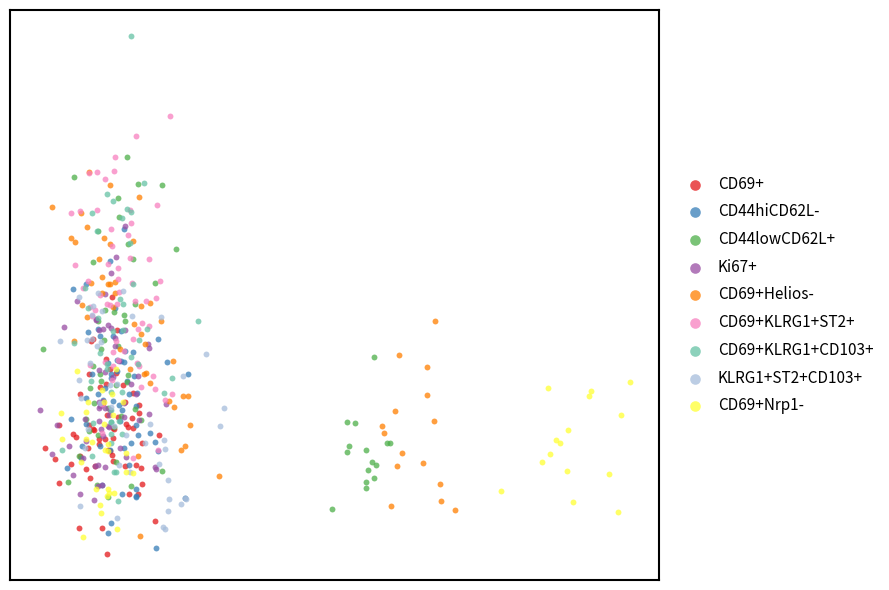

What are all the series names shown in the legend?

CD69+, CD44hiCD62L-, CD44lowCD62L+, Ki67+, CD69+Helios-, CD69+KLRG1+ST2+, CD69+KLRG1+CD103+, KLRG1+ST2+CD103+, CD69+Nrp1-